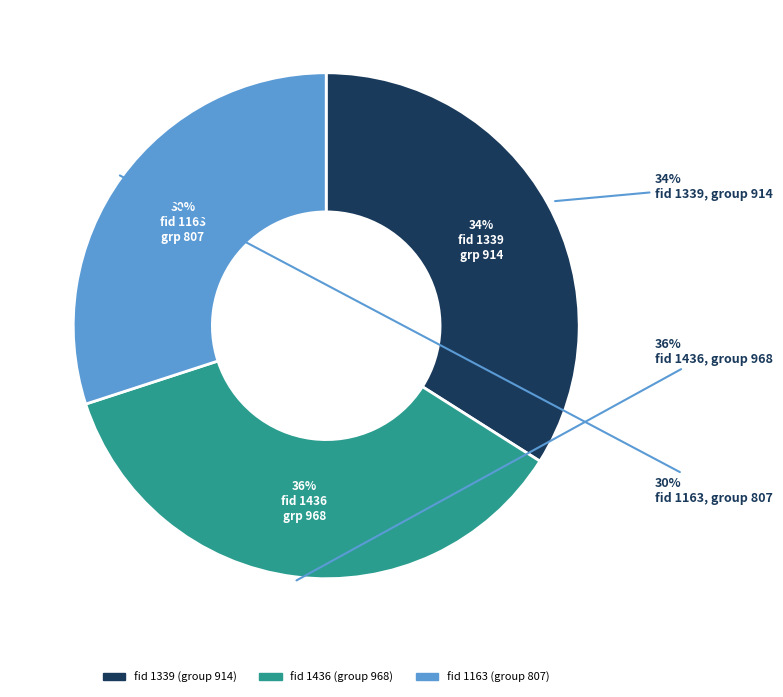

To the nearest percent, what portion does 1436 represent?

36%